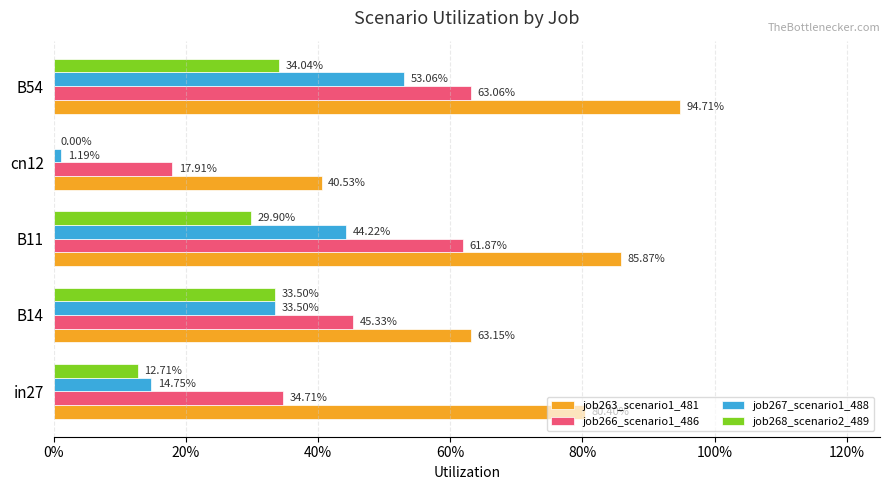

How many groups of bars are there?

5